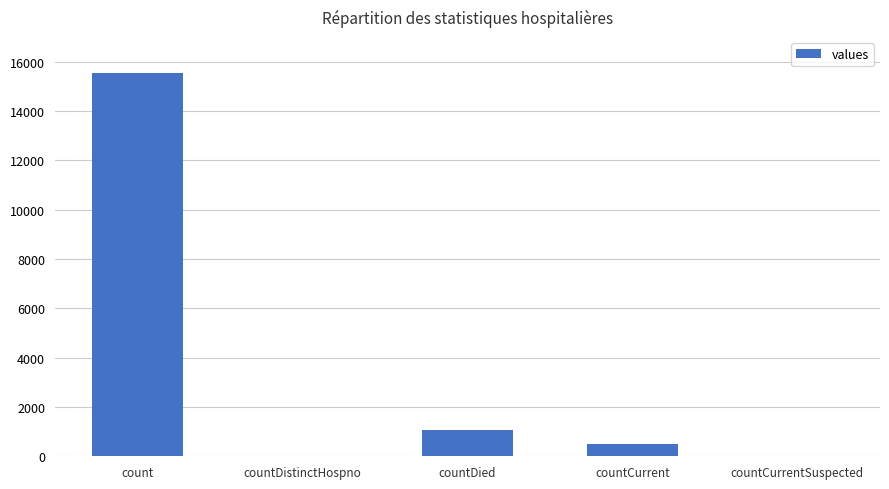

The value at countDied is 556. True or false?

False